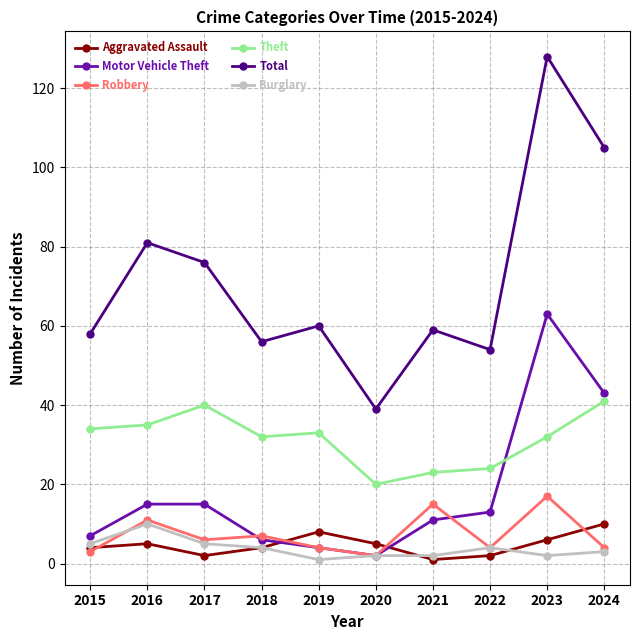

True or false: Total and Motor Vehicle Theft cross at least once.

False